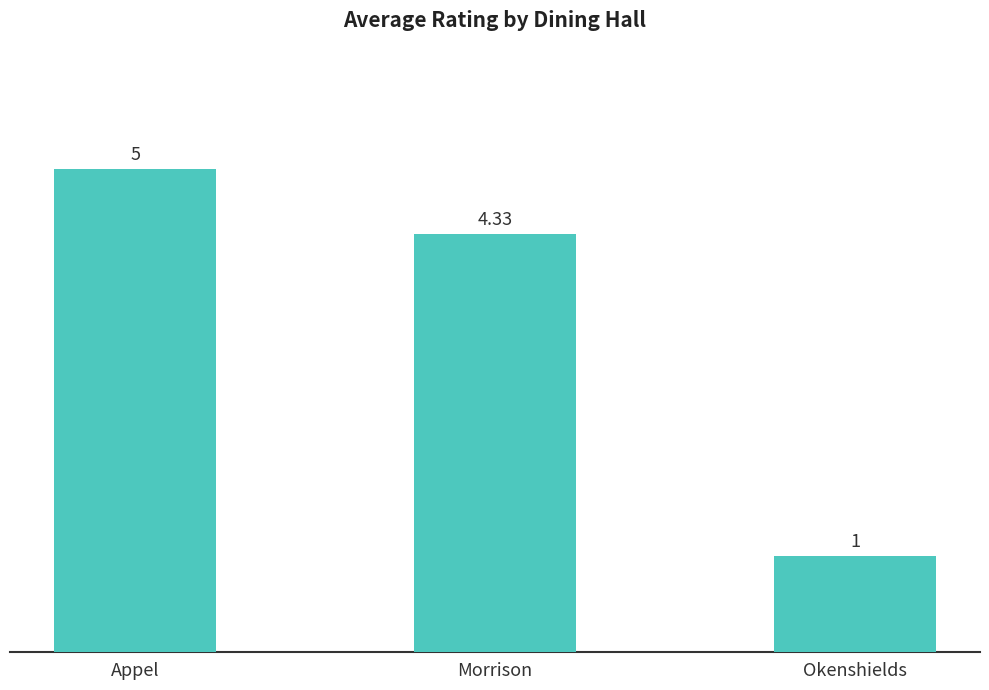

How many bars are there in total?

3